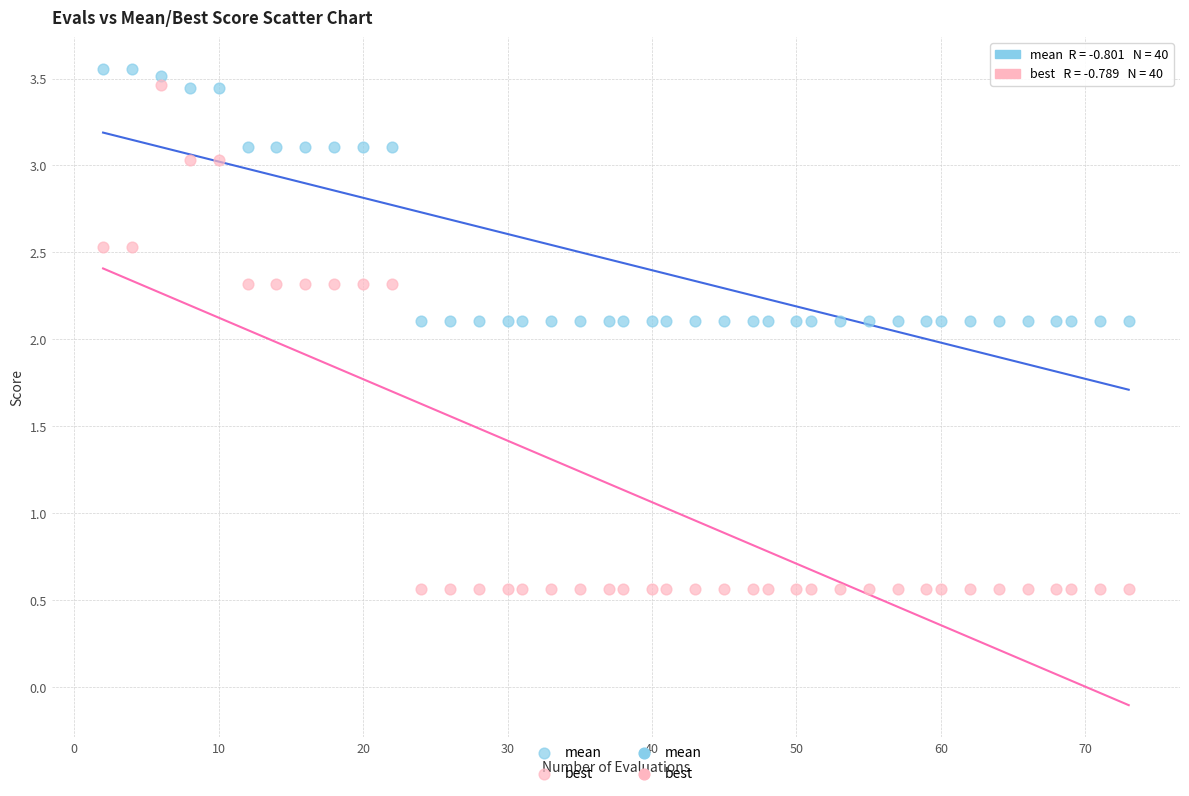

Across all data points, what is the range of Y values (max minus min)?

3.0